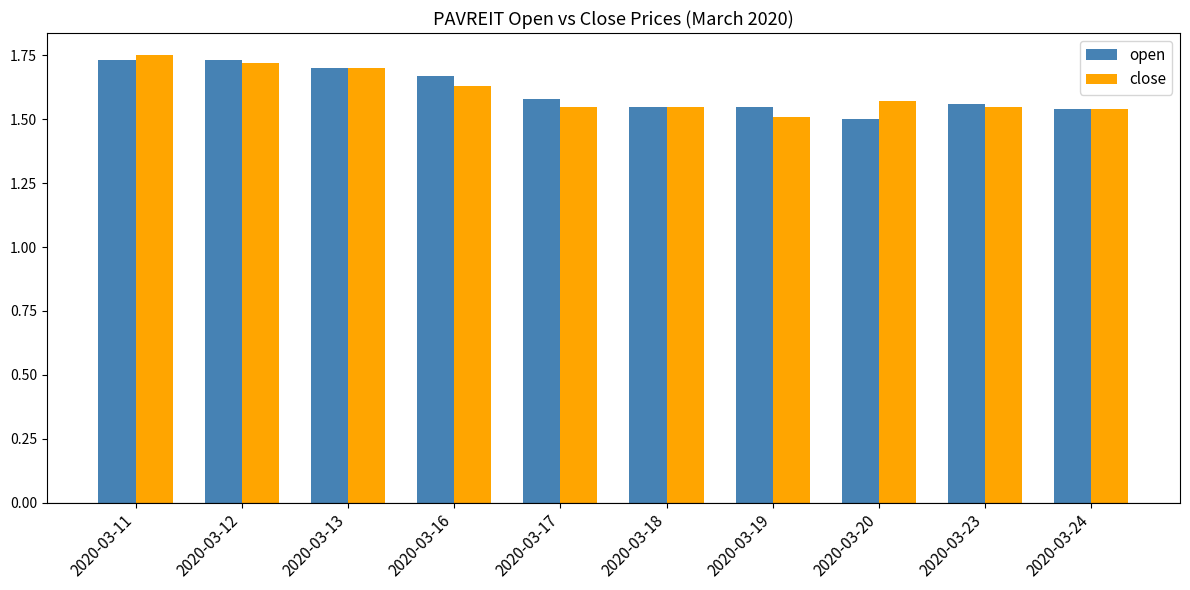

Is it true that open equals 2.5 at 2020-03-17?

False